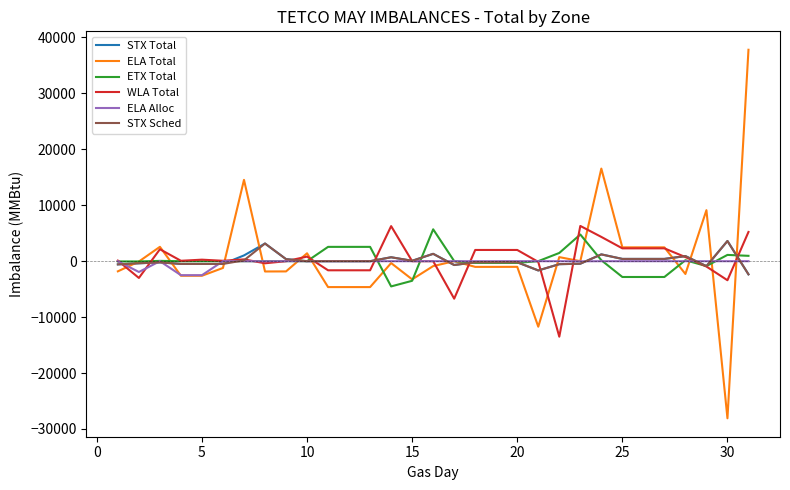

What is the maximum value for ELA Total?

37804